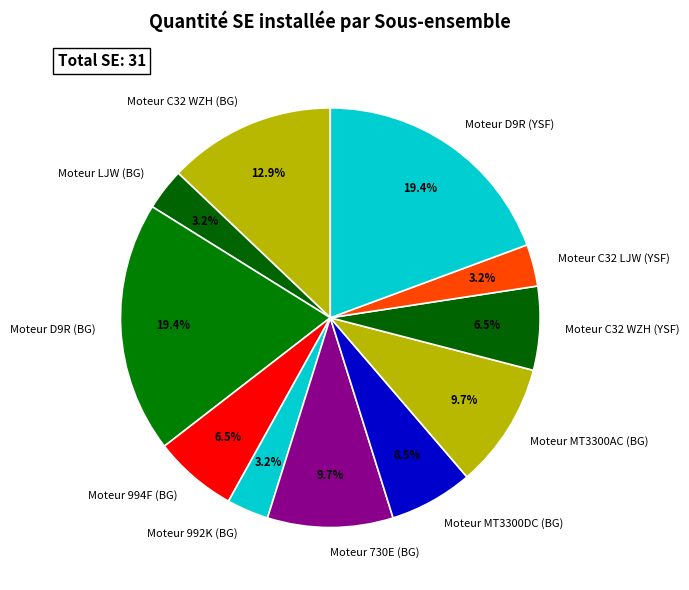

Is the sum of Moteur 994F (BG) and Moteur LJW (BG) greater than half?

No